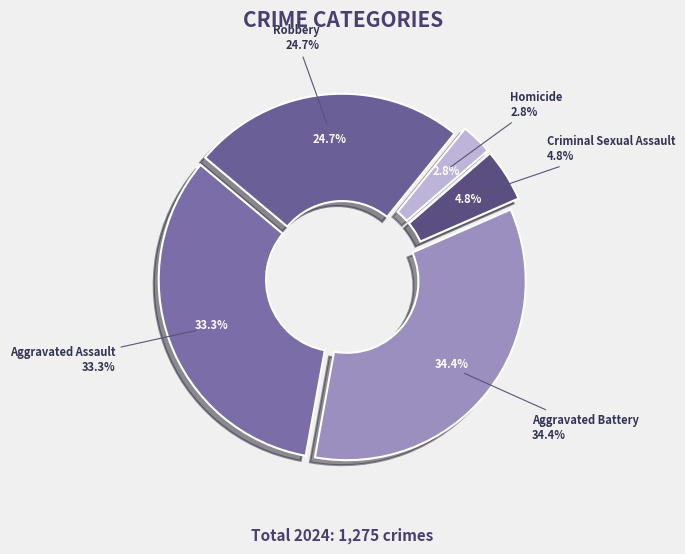

What is the change in value from Homicide to Robbery?

+279